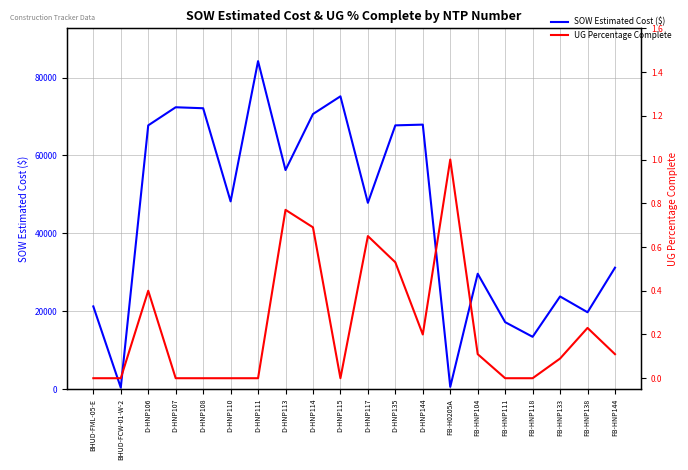

What is the total value across all series at FB-HNP133?

23800.3